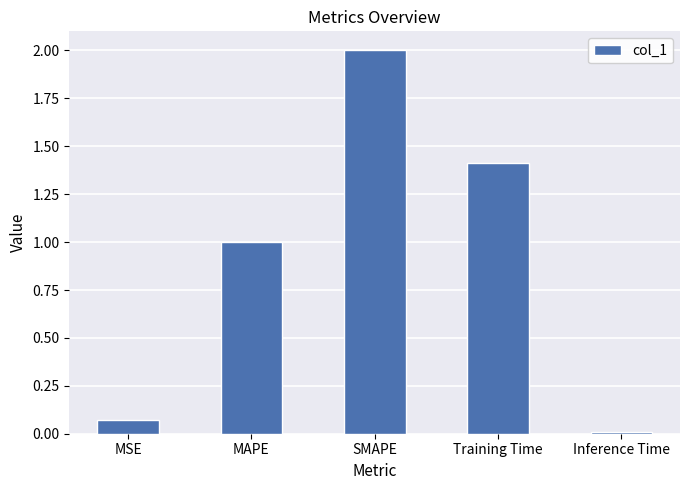

Rank the categories by value from lowest to highest.

Inference Time, MSE, MAPE, Training Time, SMAPE